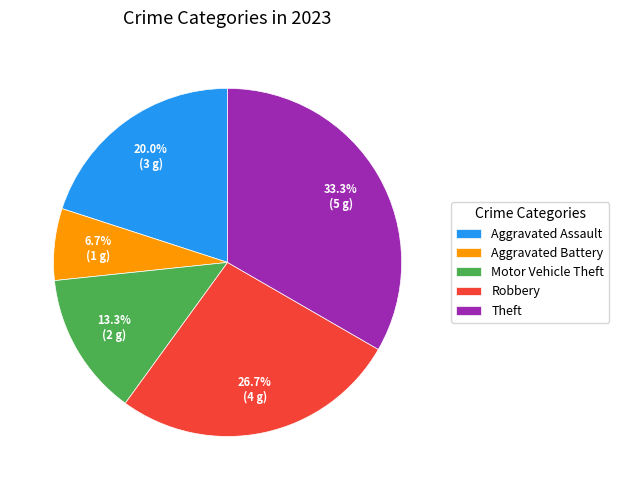

What is the total percentage of Aggravated Assault and Aggravated Battery?

26.7%